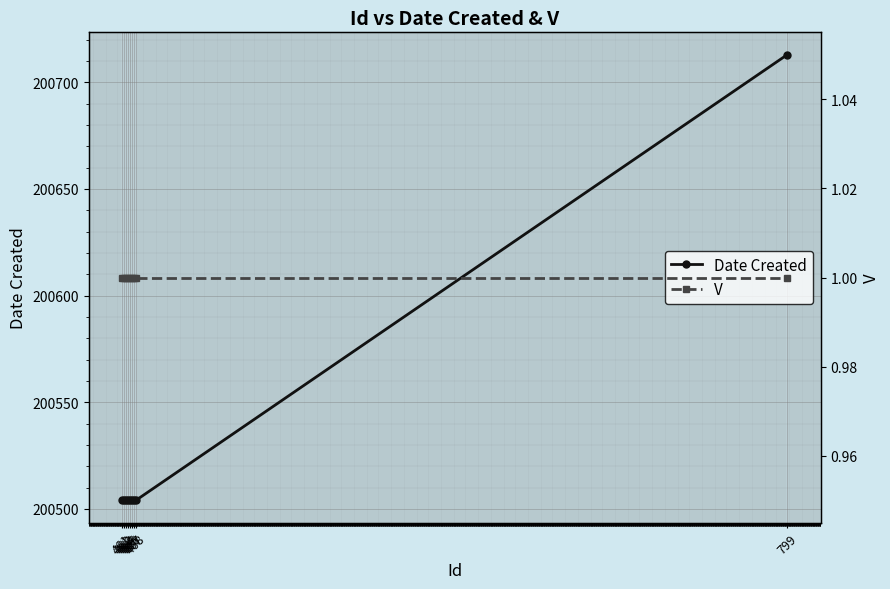

Does the chart display data point markers on the line(s)?

Yes